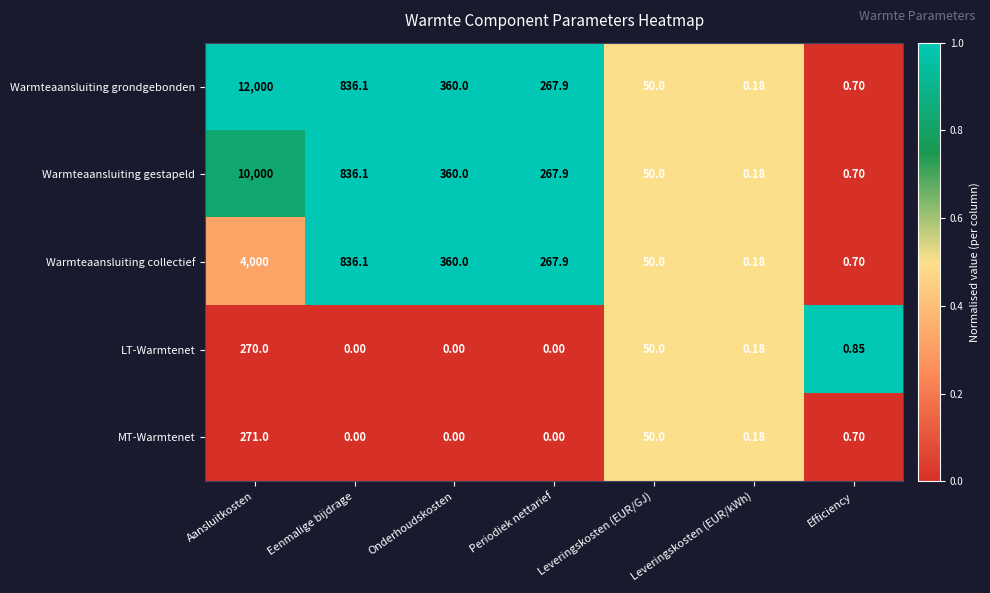

Where is Warmteaansluiting grondgebonden nearest to the value 6000?

Eenmalige bijdrage